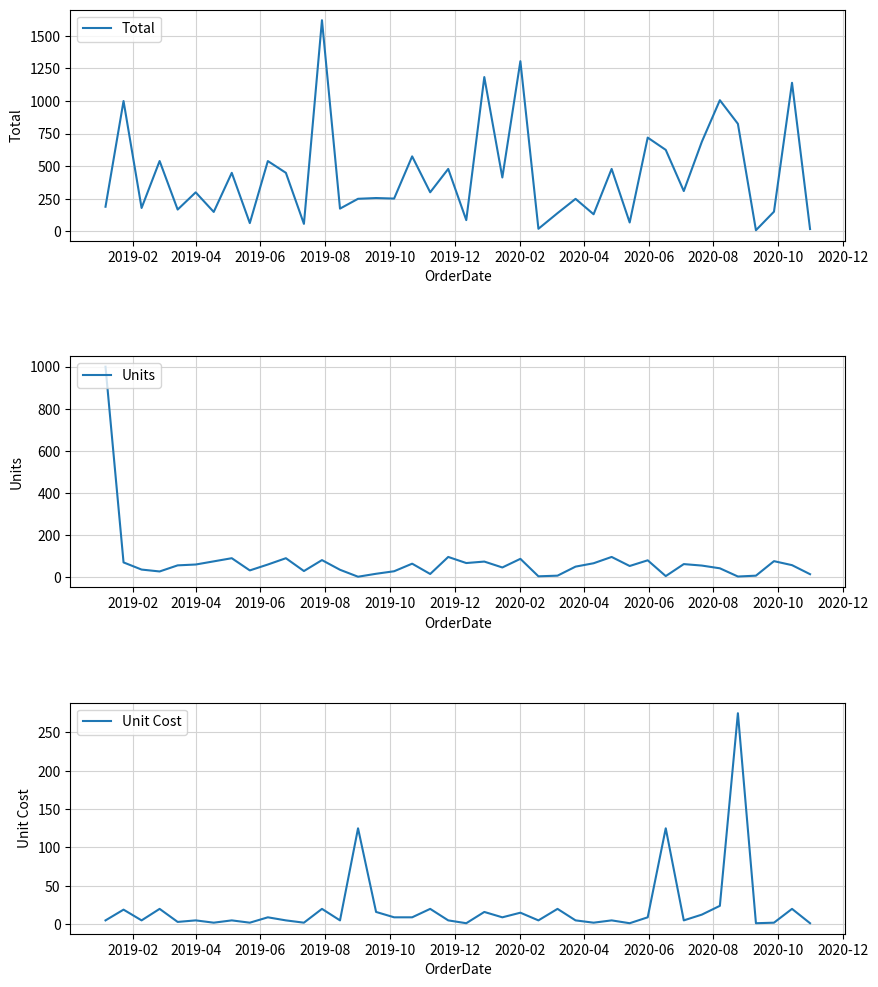

What is the highest value of the Unit Cost series?

275.0